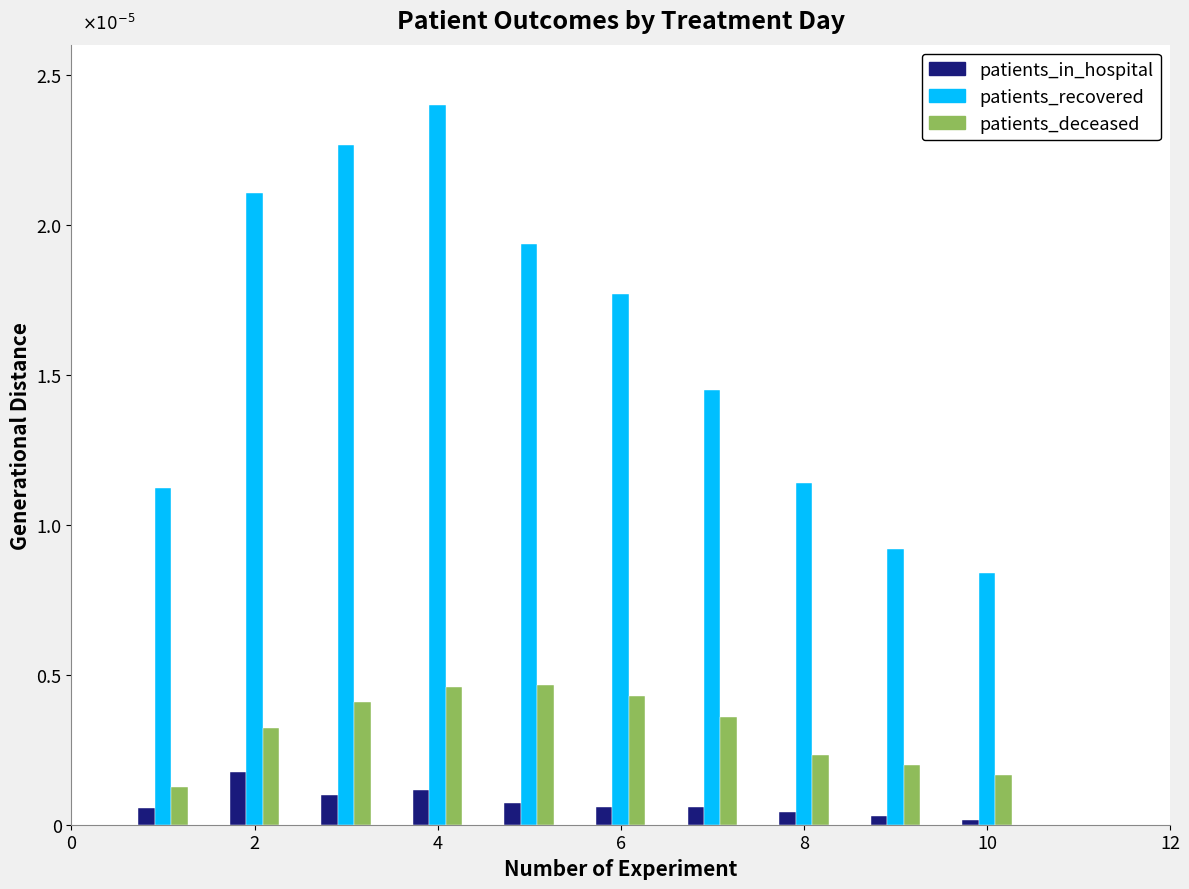

What are all the series names shown in the legend?

patients_in_hospital, patients_recovered, patients_deceased